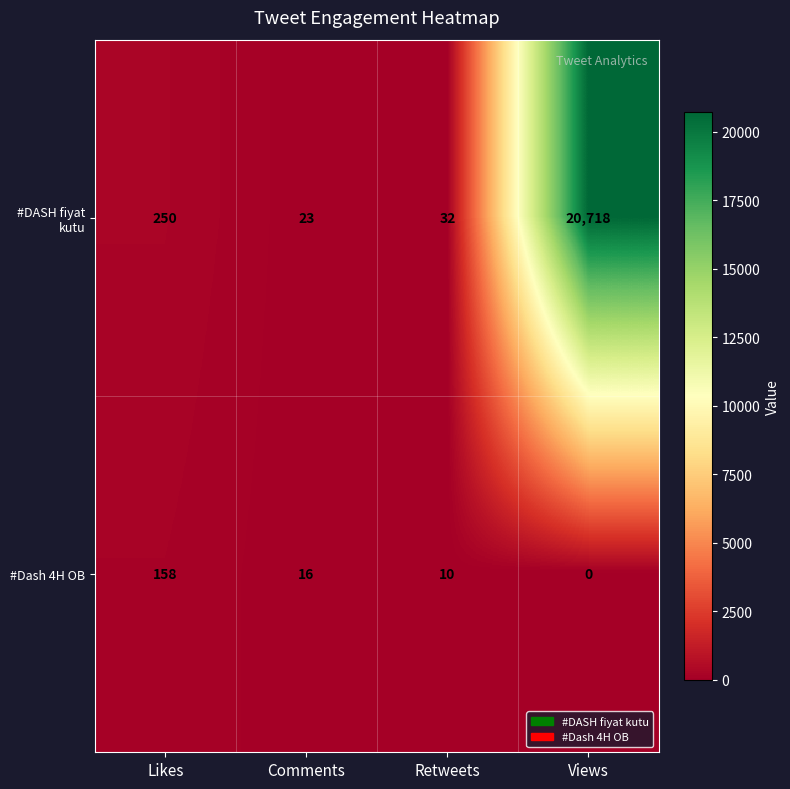

Reading left to right, what are all the values shown in this chart?

#DASH fiyat kutu: 250	23	32	20718
#Dash 4H OB: 158	16	10	0